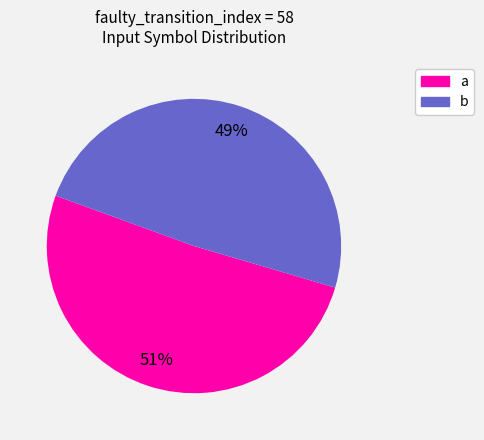

Is the sum of b and a greater than half?

Yes